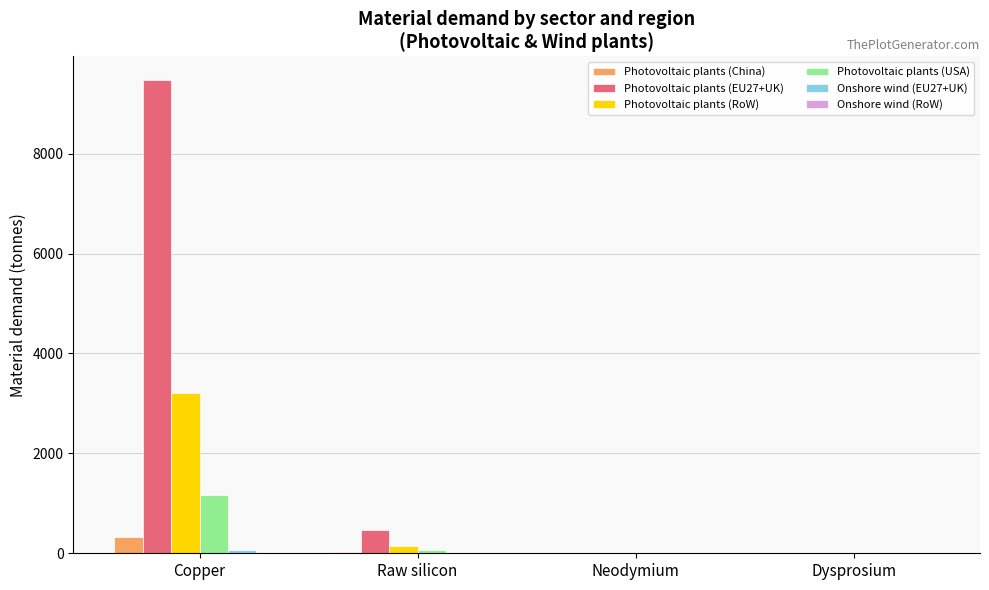

Which category has the highest value in the Photovoltaic plants (China) series?

Copper